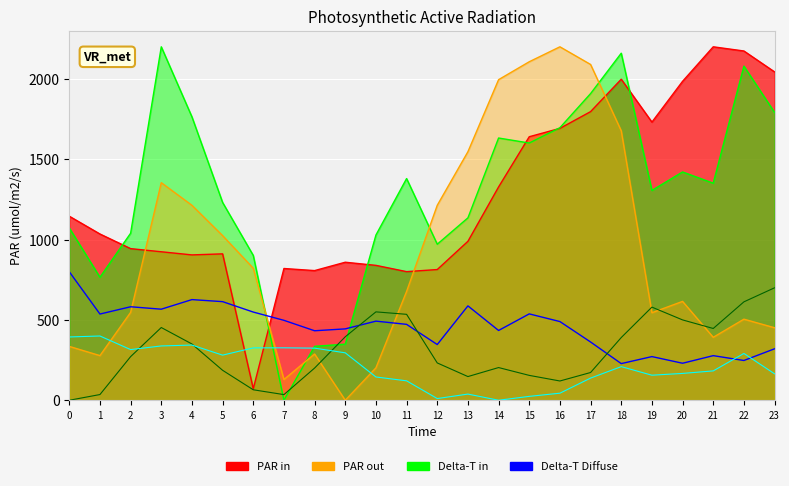

Which series changed the most between 7 and 14?

PAR out